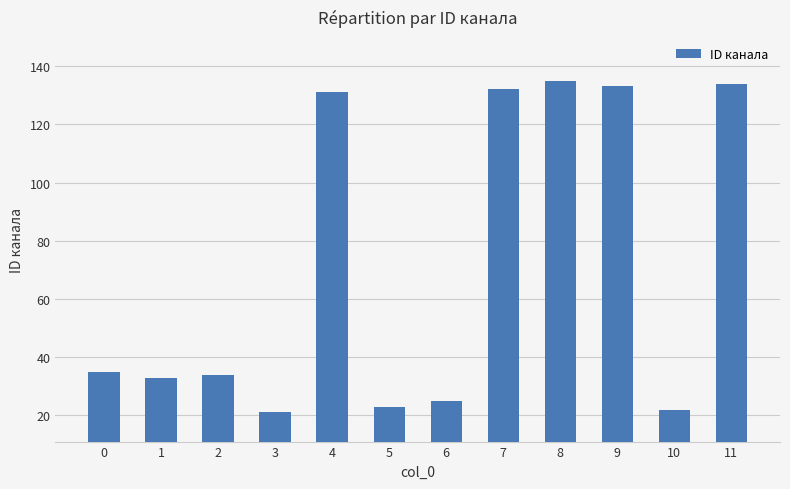

Which has a higher value, 5 or 8?

8